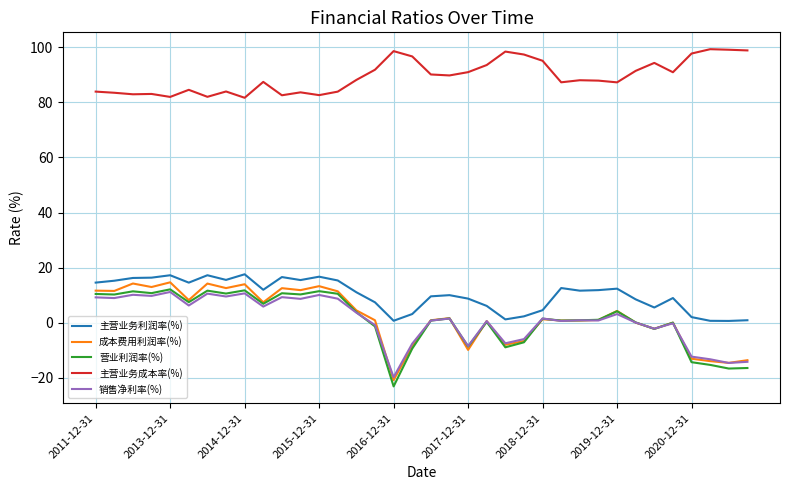

True or false: 主营业务成本率(%) and 销售净利率(%) cross at least once.

False